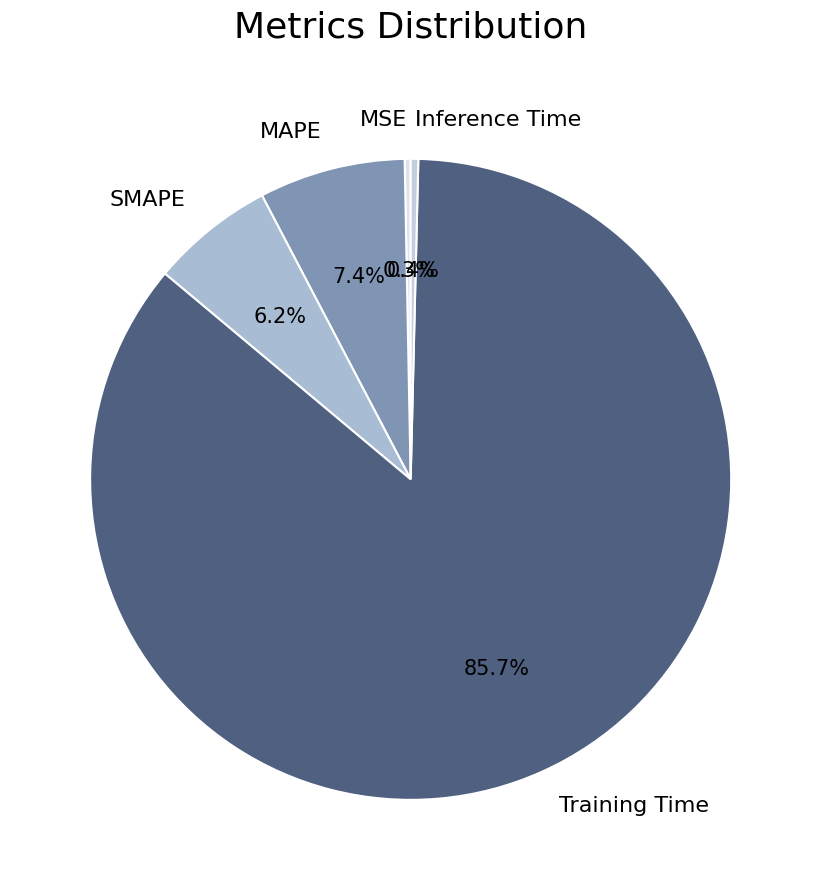

To the nearest percent, what is the difference between the largest and smallest slice percentages?

85%